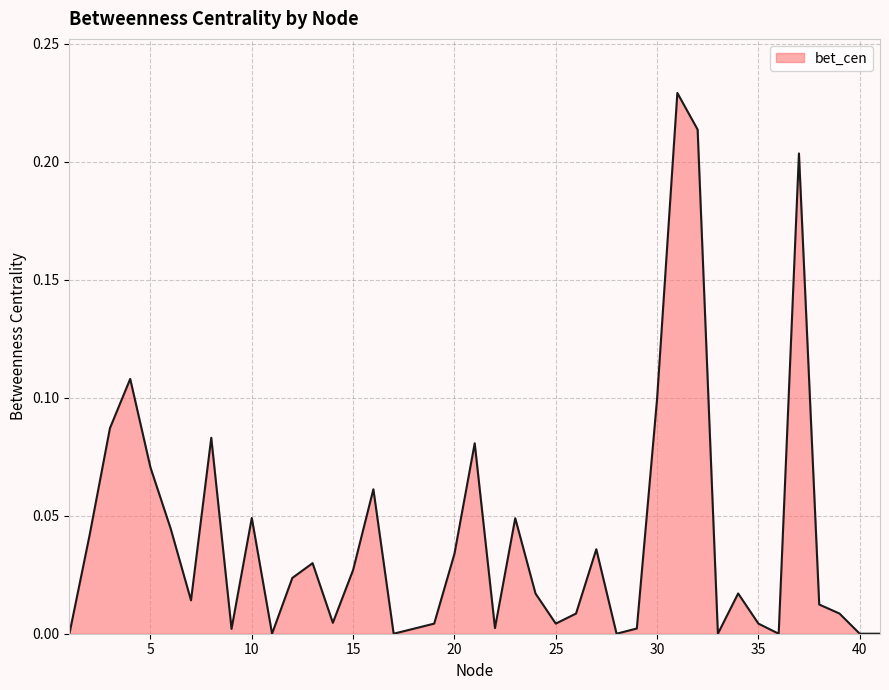

Does the chart display data point markers on the line(s)?

No